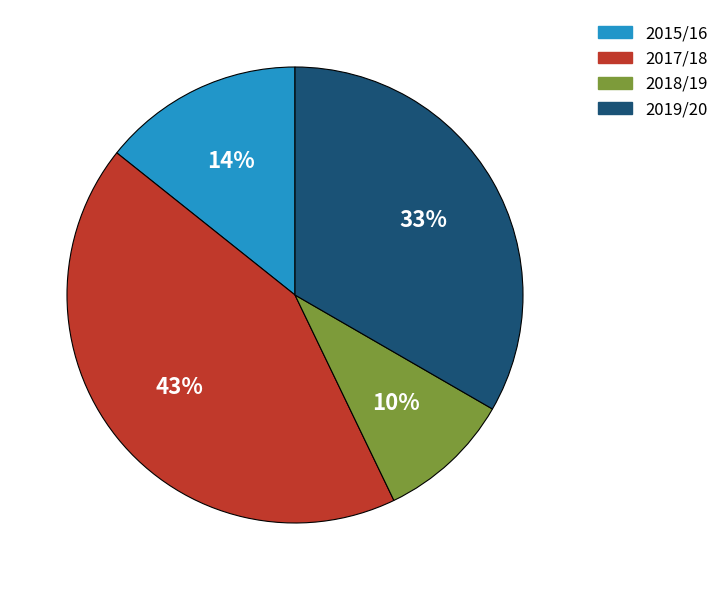

To the nearest percent, what is the difference between the largest and smallest slice percentages?

33%